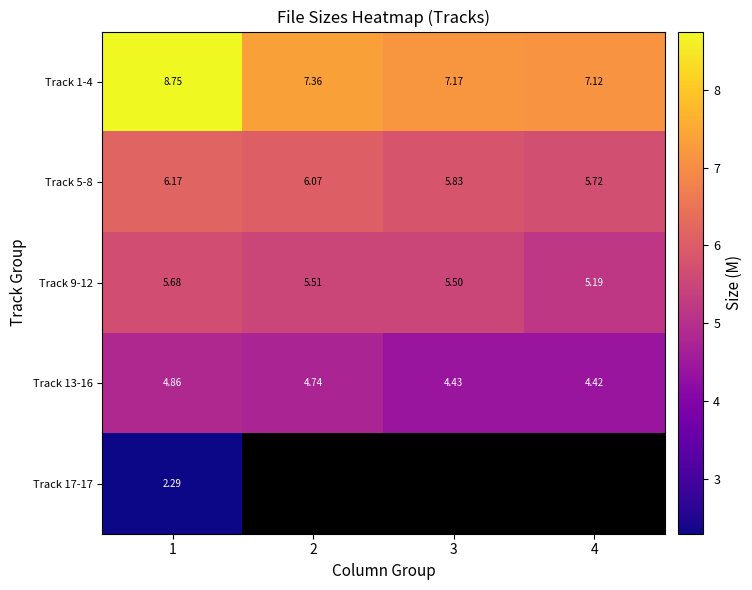

At which label does Track 5-8 reach its minimum?

4